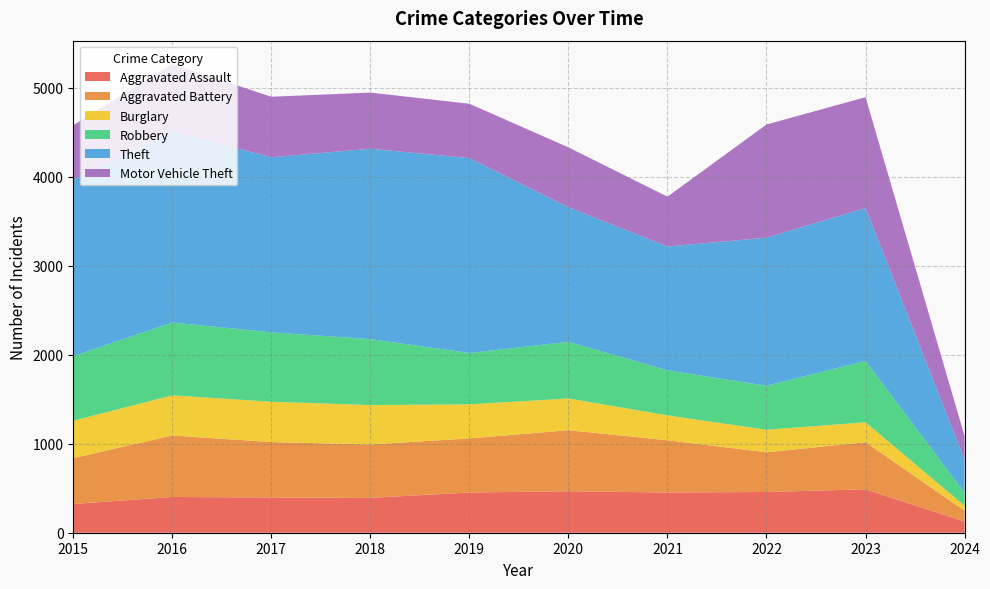

Reading right to left, what are all the values shown in this chart?

Aggravated Assault: 2024=126	2023=488	2022=458	2021=452	2020=466	2019=452	2018=392	2017=396	2016=402	2015=323
Aggravated Battery: 2024=122	2023=529	2022=446	2021=587	2020=686	2019=608	2018=600	2017=623	2016=691	2015=515
Burglary: 2024=56	2023=224	2022=253	2021=280	2020=357	2019=383	2018=443	2017=453	2016=451	2015=421
Robbery: 2024=147	2023=690	2022=495	2021=506	2020=637	2019=577	2018=741	2017=780	2016=819	2015=726
Theft: 2024=371	2023=1719	2022=1664	2021=1392	2020=1512	2019=2190	2018=2140	2017=1968	2016=2148	2015=1981
Motor Vehicle Theft: 2024=265	2023=1245	2022=1272	2021=560	2020=673	2019=611	2018=631	2017=680	2016=756	2015=614